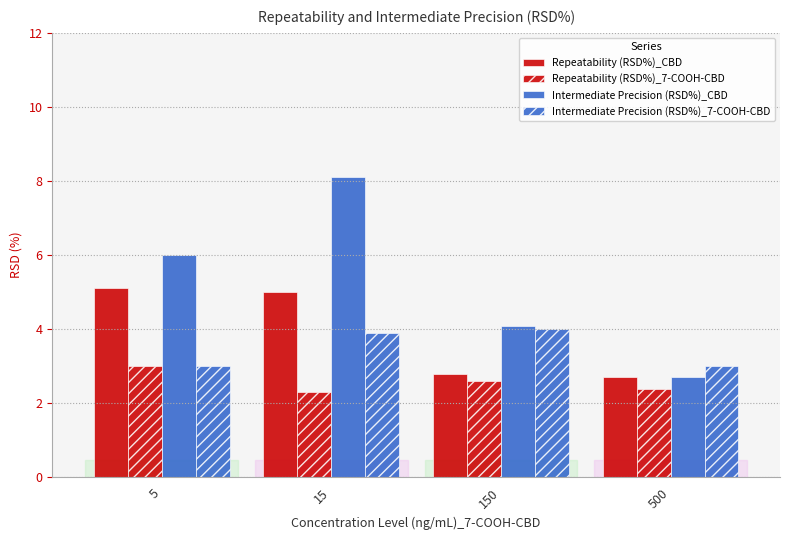

Rank the series by their maximum value, from lowest to highest.

Repeatability (RSD%)_7-COOH-CBD, Intermediate Precision (RSD%)_7-COOH-CBD, Repeatability (RSD%)_CBD, Intermediate Precision (RSD%)_CBD